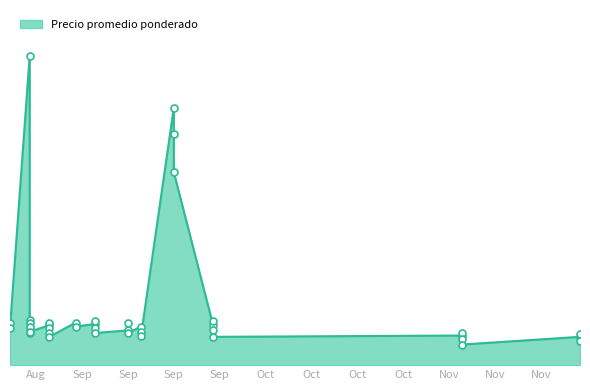

Which has a higher value, 2021-09-21 or 2021-09-06?

2021-09-21